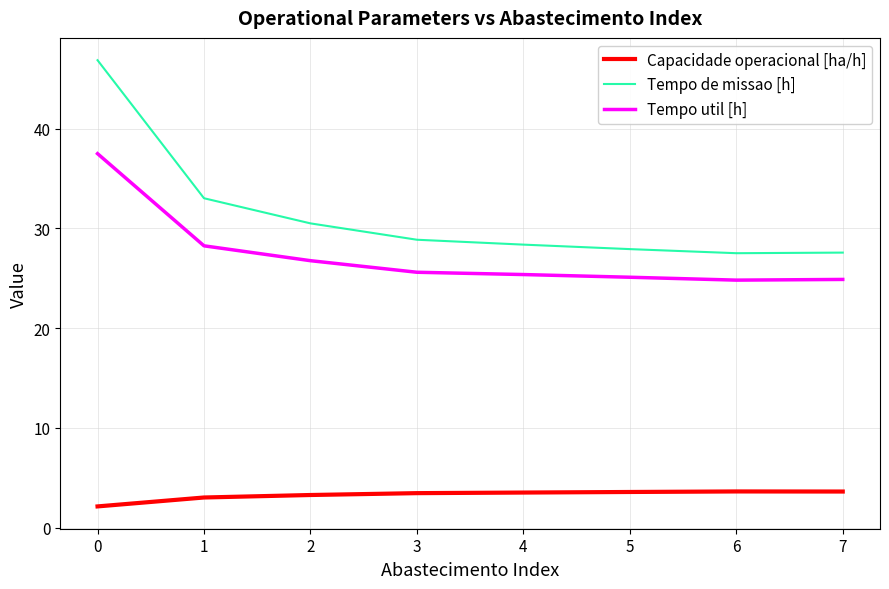

The Capacidade operacional [ha/h] series shows 5.7 at 4. True or false?

False